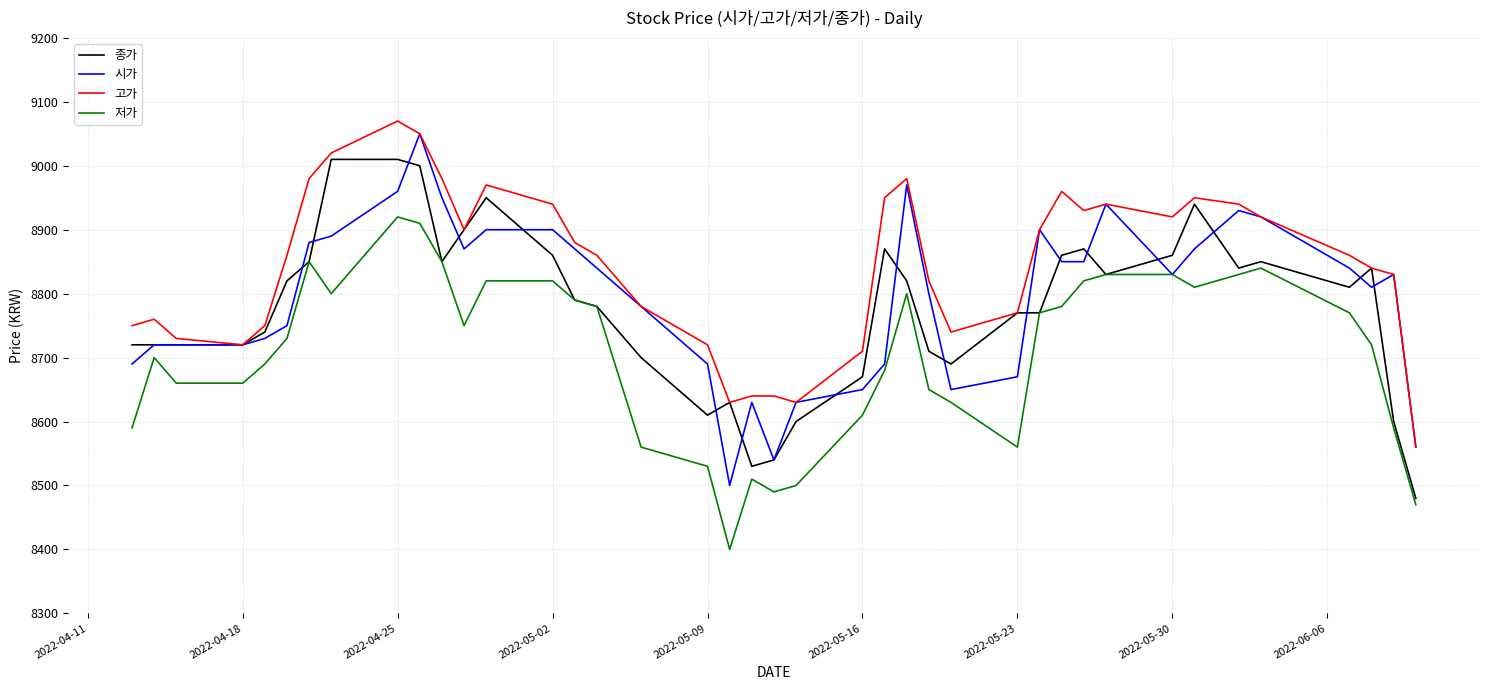

True or false: 고가 and 저가 intersect in this chart.

False